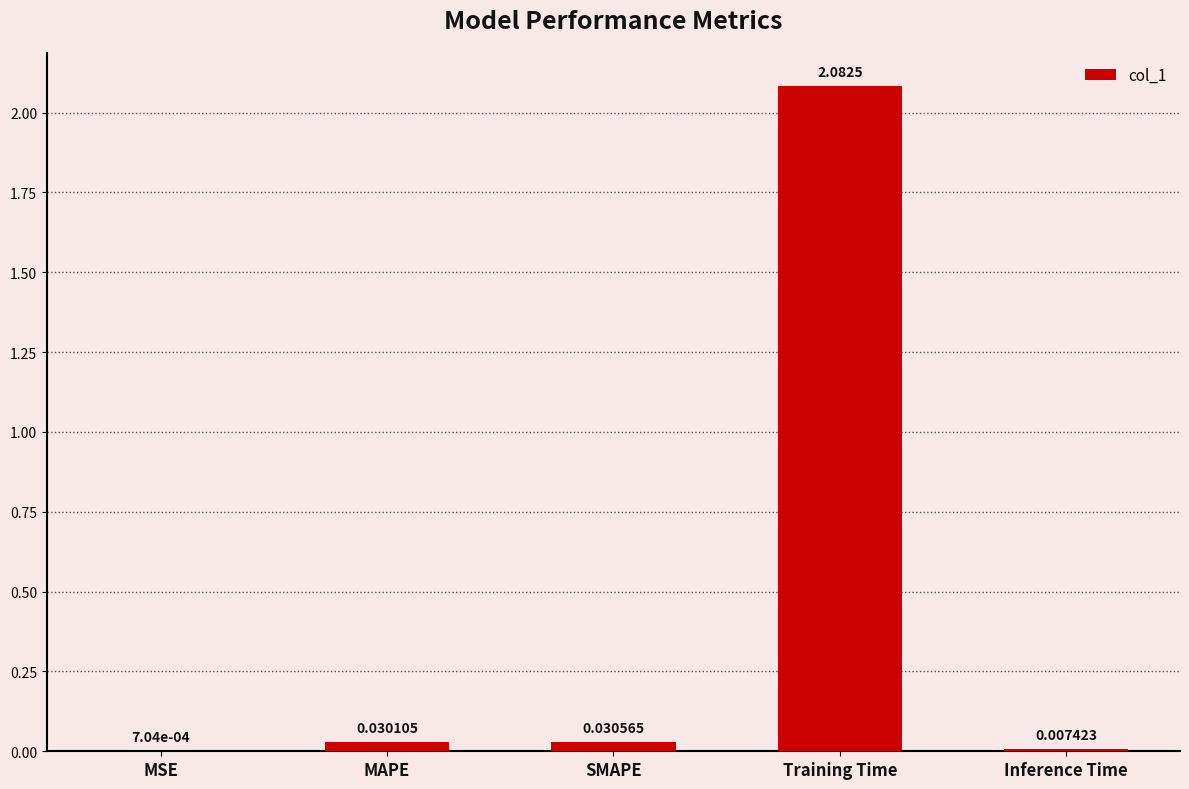

What is the change in value from SMAPE to Training Time?

+2.1